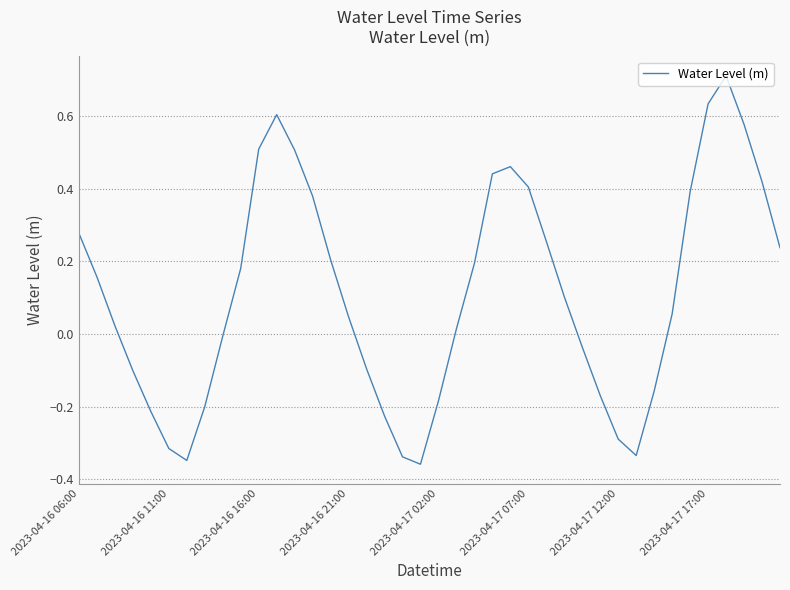

What is the maximum value shown in the chart?

0.7